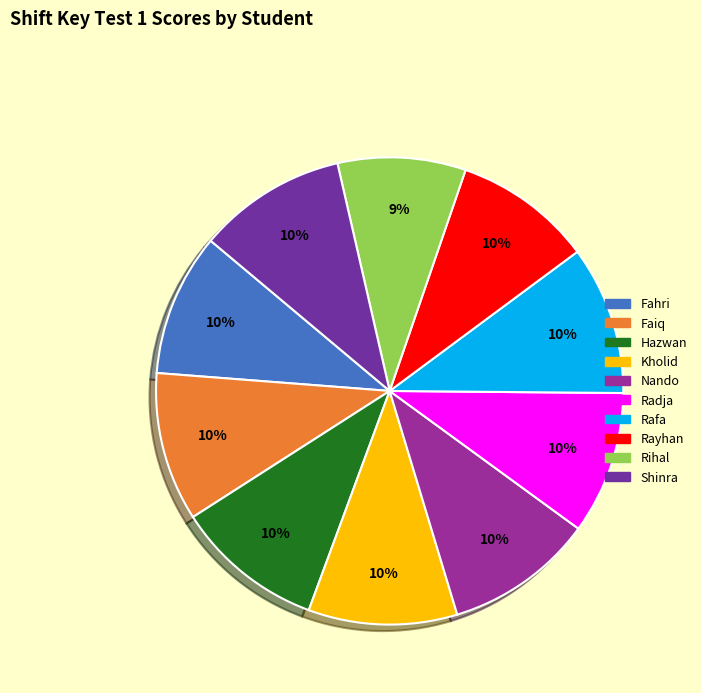

Combined, do Shinra and Hazwan account for over 50%?

No